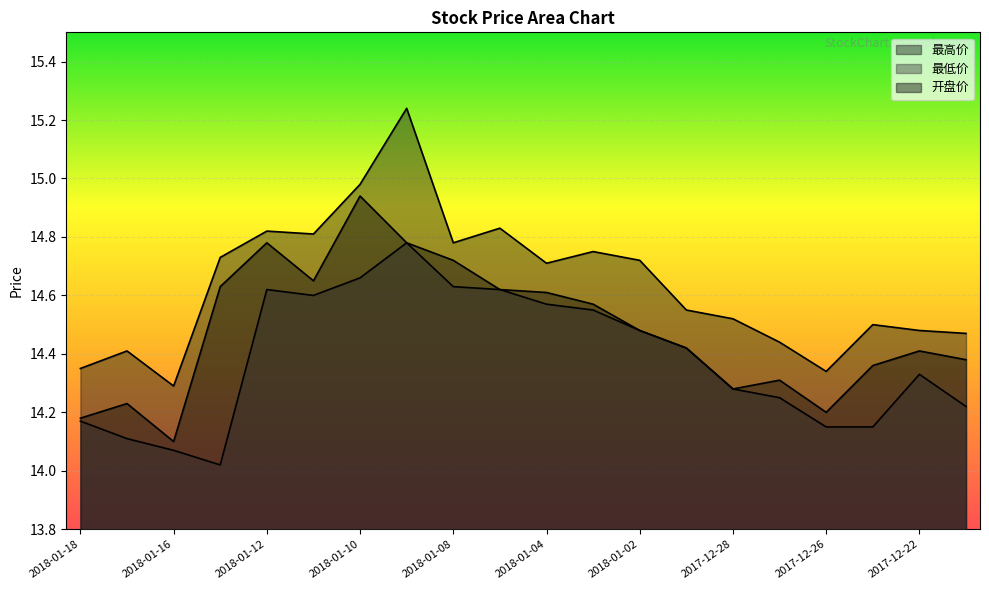

At how many categories does at least one series exceed 14?

20